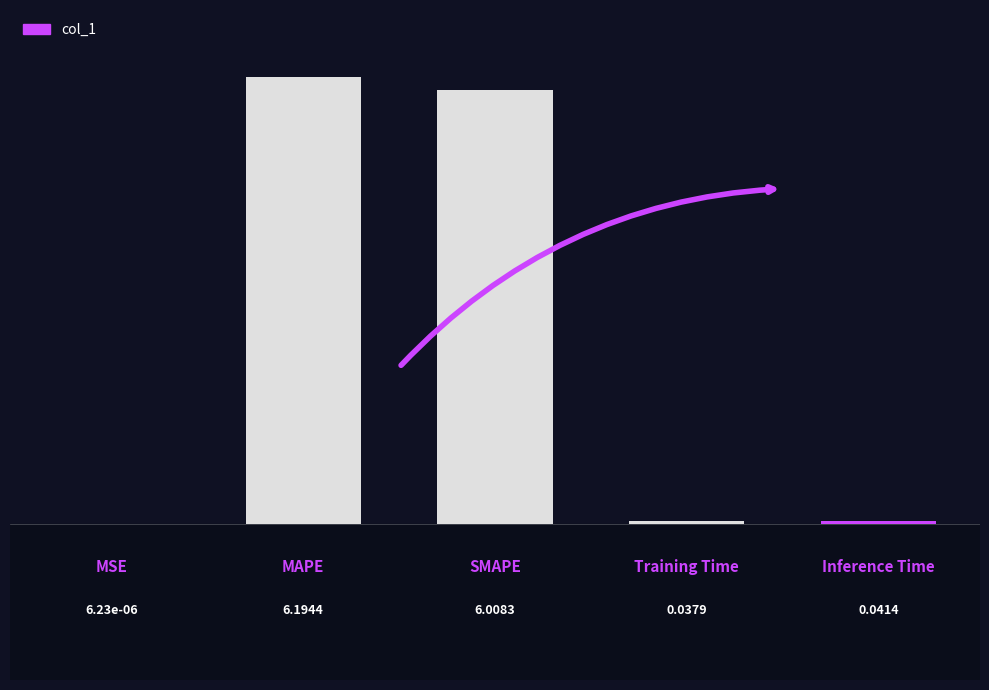

What is the sum of all values?

12.3